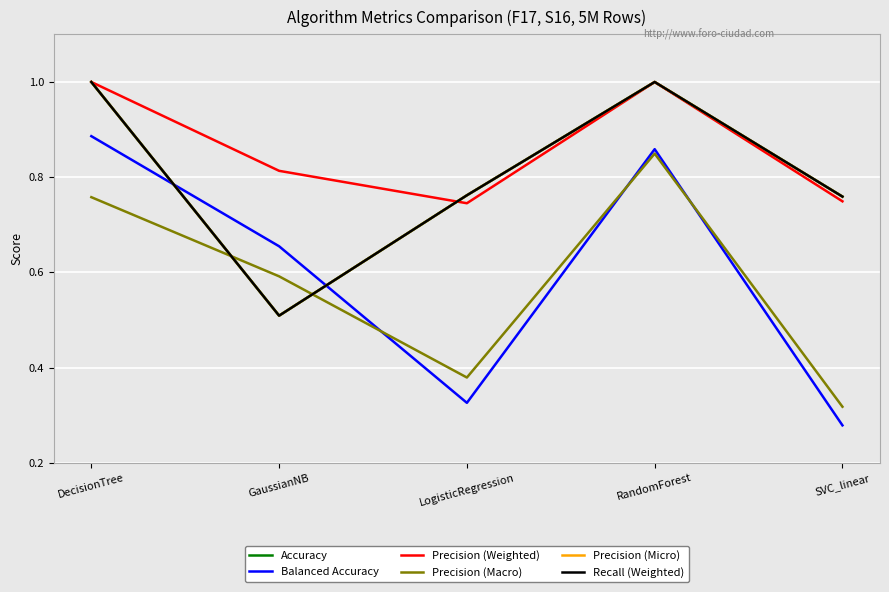

Where is Balanced Accuracy nearest to the value 0?

SVC_linear